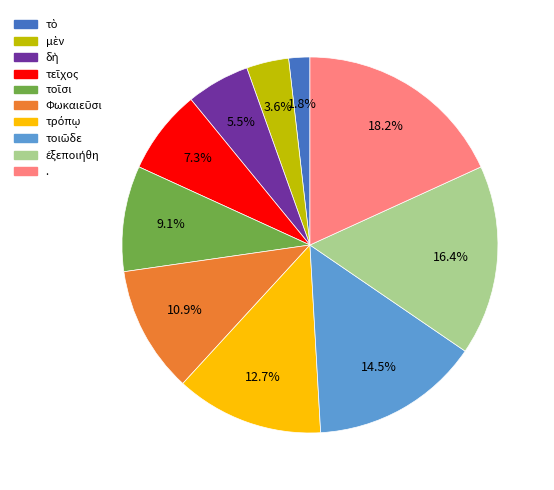

Does any single category account for the majority?

No